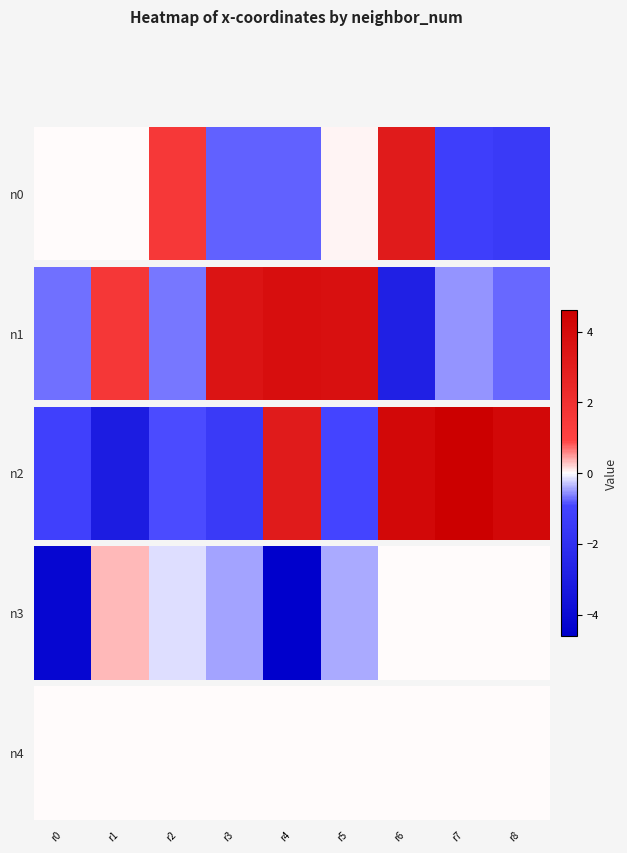

Which series has the largest range (max minus min)?

2